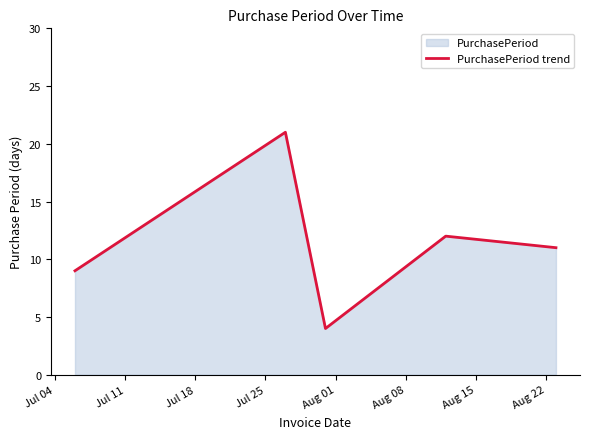

How many interior local peaks (higher than both neighbors) does the data have?

2